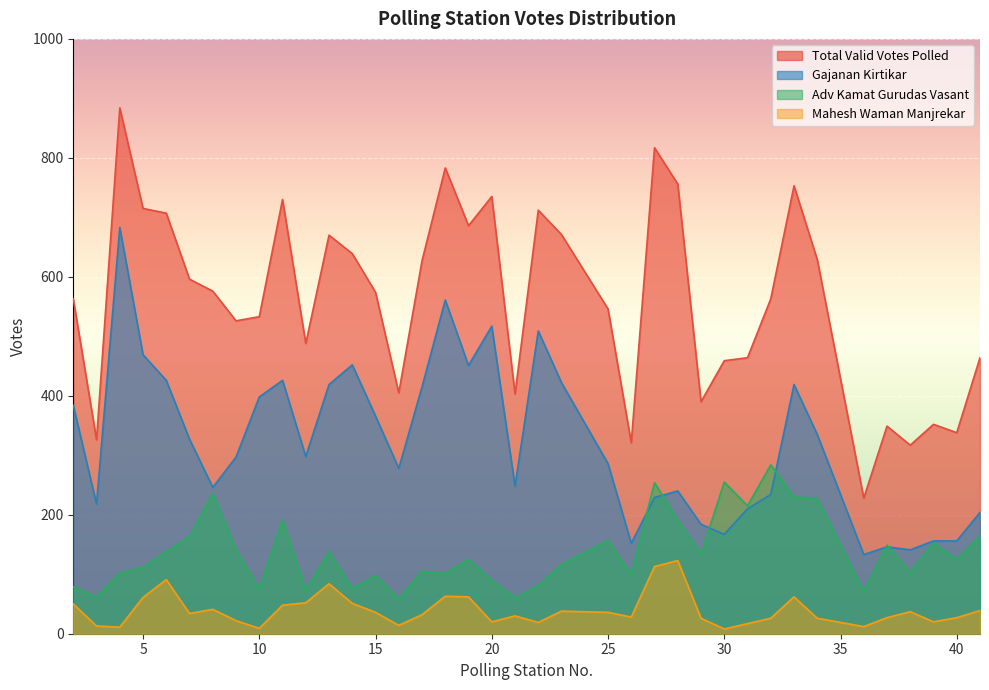

At which label does Total Valid Votes Polled first exceed 574?

4